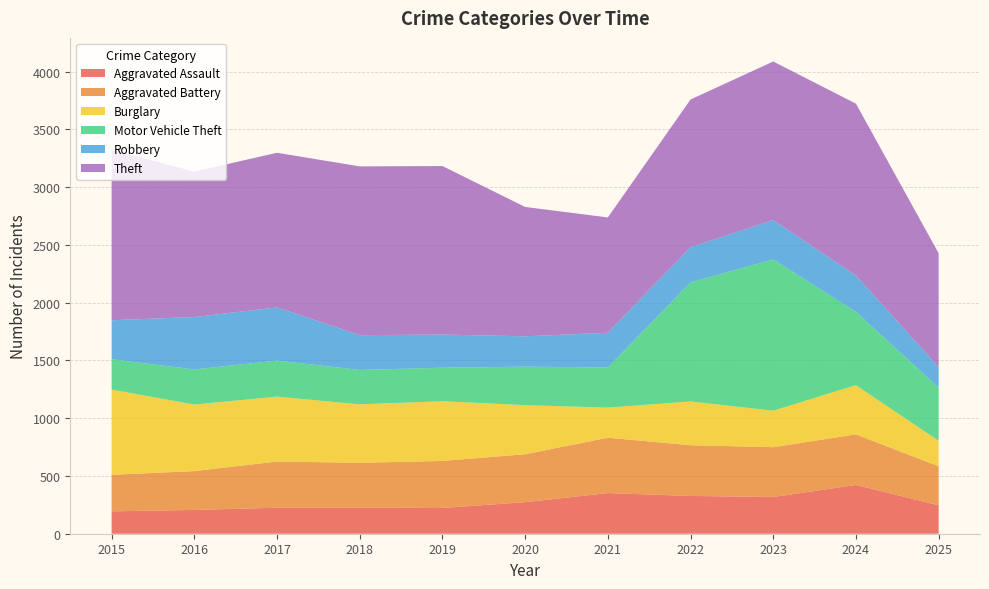

Reading left to right, transcribe all the data shown in this chart.

Aggravated Assault: 2015=194	2016=206	2017=225	2018=225	2019=223	2020=273	2021=352	2022=327	2023=318	2024=422	2025=246
Aggravated Battery: 2015=316	2016=336	2017=400	2018=389	2019=407	2020=415	2021=479	2022=439	2023=431	2024=438	2025=338
Burglary: 2015=738	2016=576	2017=562	2018=506	2019=517	2020=425	2021=261	2022=379	2023=316	2024=426	2025=220
Motor Vehicle Theft: 2015=263	2016=304	2017=312	2018=298	2019=290	2020=333	2021=348	2022=1031	2023=1310	2024=635	2025=461
Robbery: 2015=337	2016=454	2017=460	2018=301	2019=287	2020=263	2021=300	2022=304	2023=340	2024=315	2025=176
Theft: 2015=1474	2016=1259	2017=1339	2018=1461	2019=1459	2020=1120	2021=998	2022=1279	2023=1373	2024=1487	2025=987